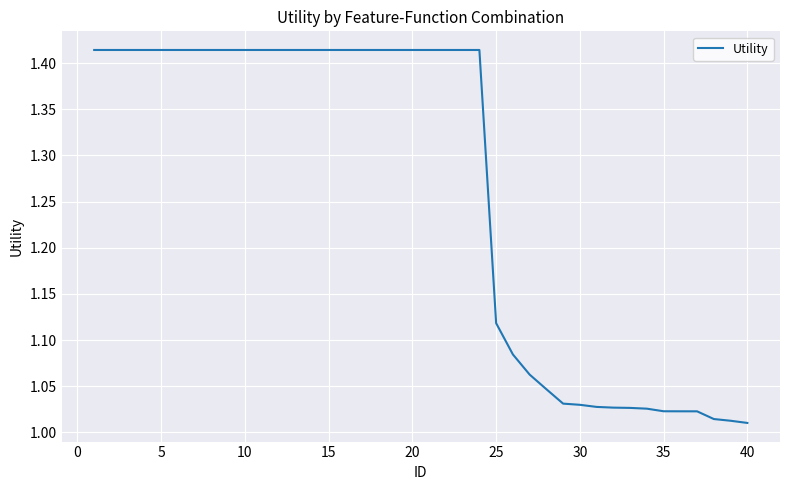

What is the difference between the maximum and minimum values?

0.4